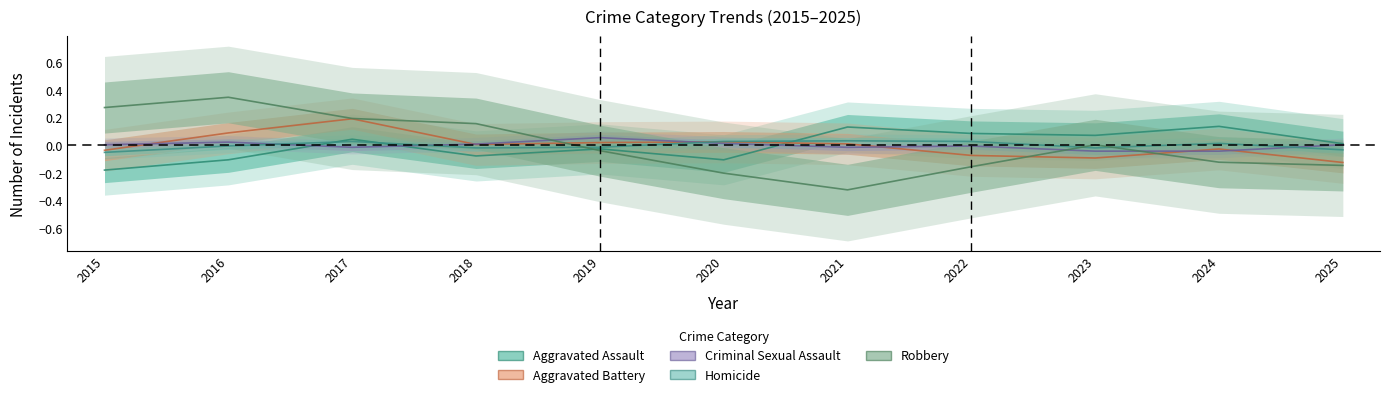

Is it true that Aggravated Assault equals 0.0 at 2023?

False